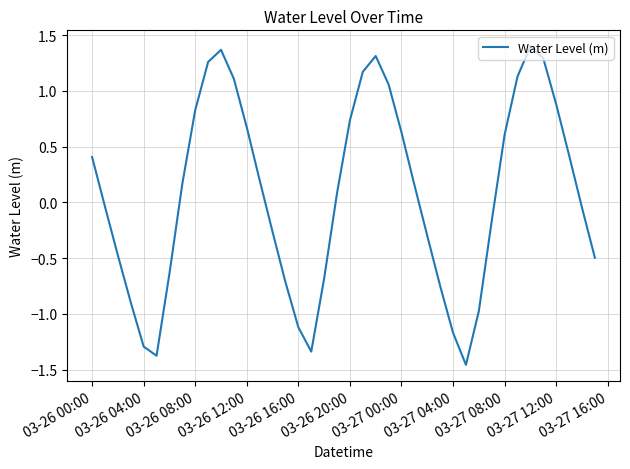

What is the greatest value displayed?

1.4